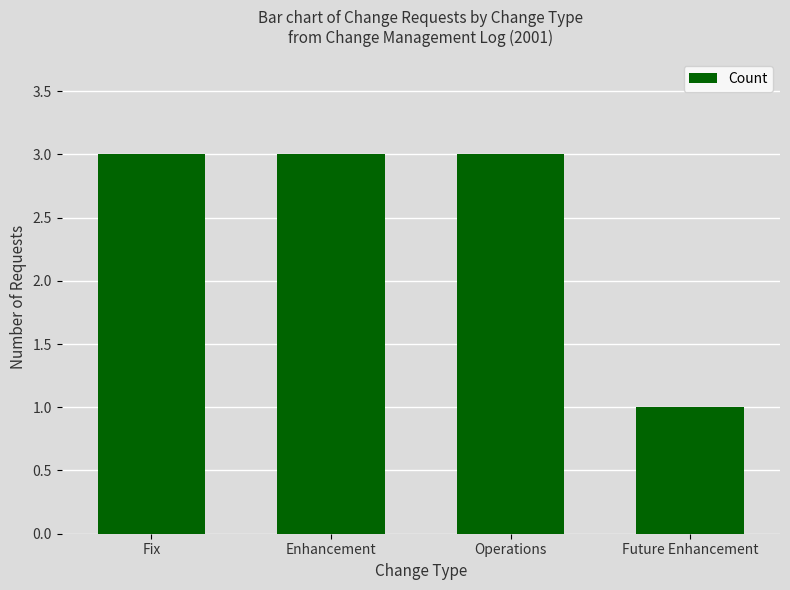

The value at Operations is 3. True or false?

True